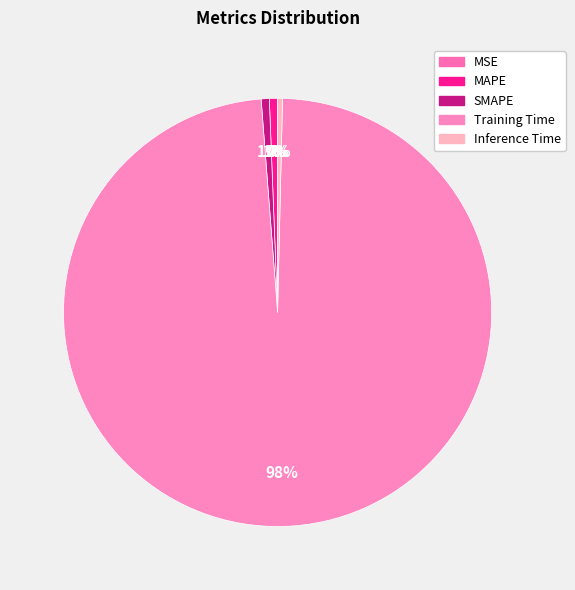

To the nearest percent, what percentage of the pie is Training Time?

98%